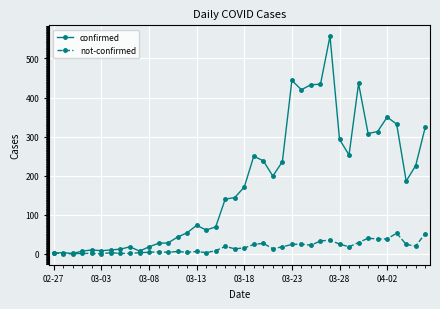

Rank the series by their maximum value, from highest to lowest.

confirmed, not-confirmed